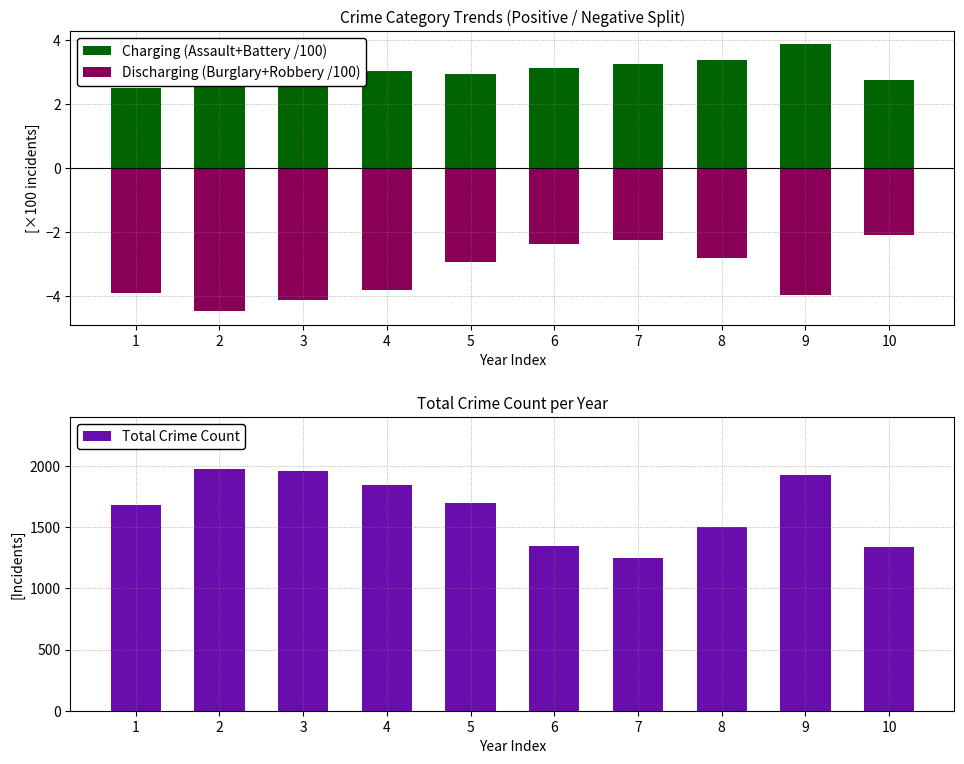

Reading left to right, extract all data points from this chart.

Charging (Assault+Battery /100): 2.5	3.4	3.2	3.0	3.0	3.1	3.2	3.4	3.9	2.7
Discharging (Burglary+Robbery /100): -3.9	-4.5	-4.1	-3.8	-2.9	-2.4	-2.2	-2.8	-4.0	-2.1
Total Crime Count: 1683.0	1977.0	1957.0	1848.0	1702.0	1346.0	1245.0	1498.0	1925.0	1339.0